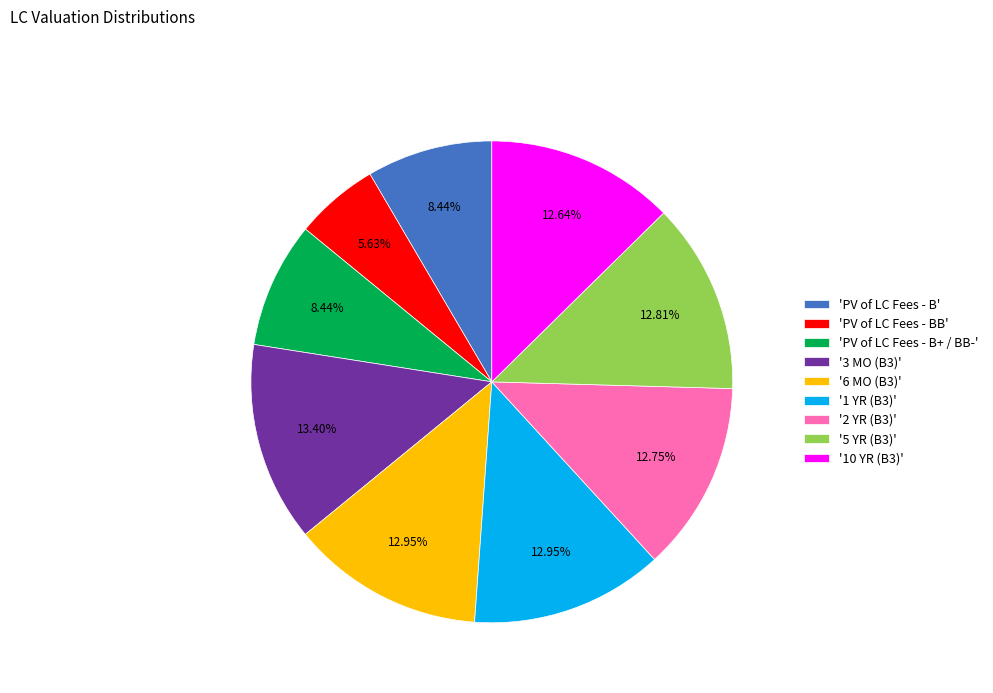

What is the smallest slice in the pie chart?

'PV of LC Fees - BB'